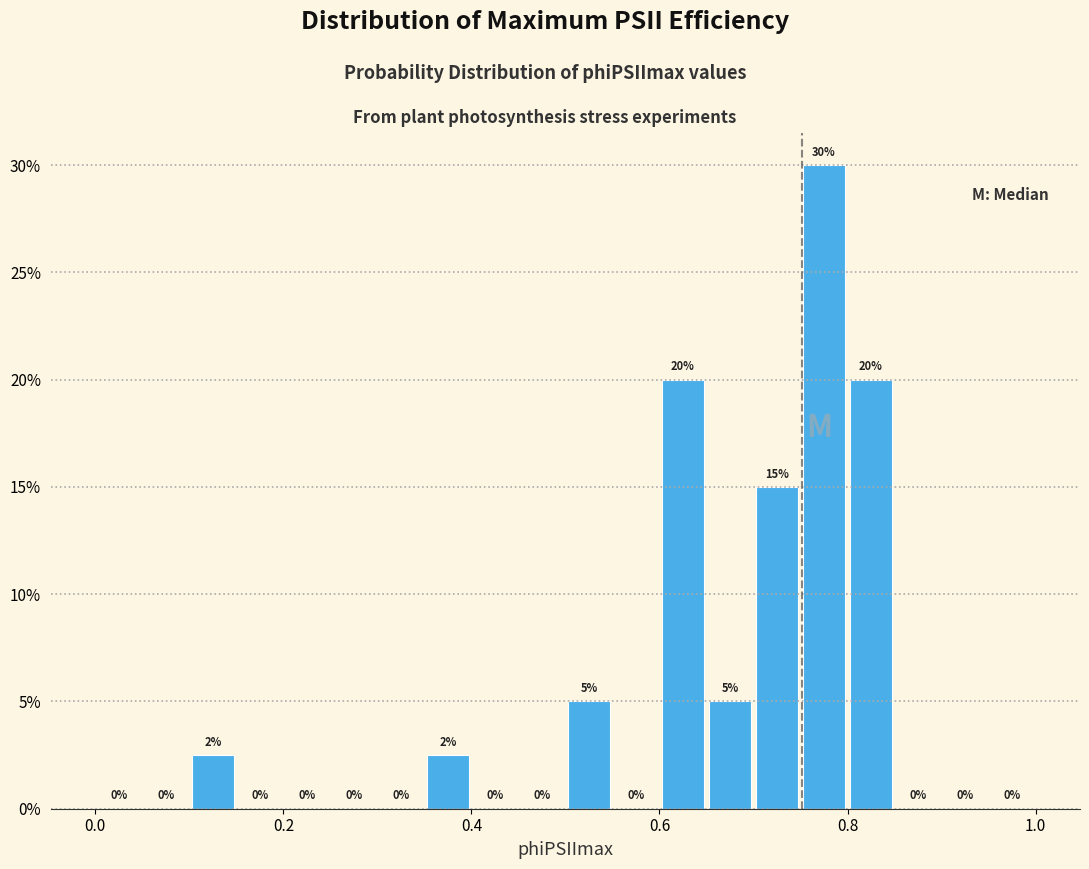

Read against the x-axis, roughly where is the centre of the tallest bar?

0.78